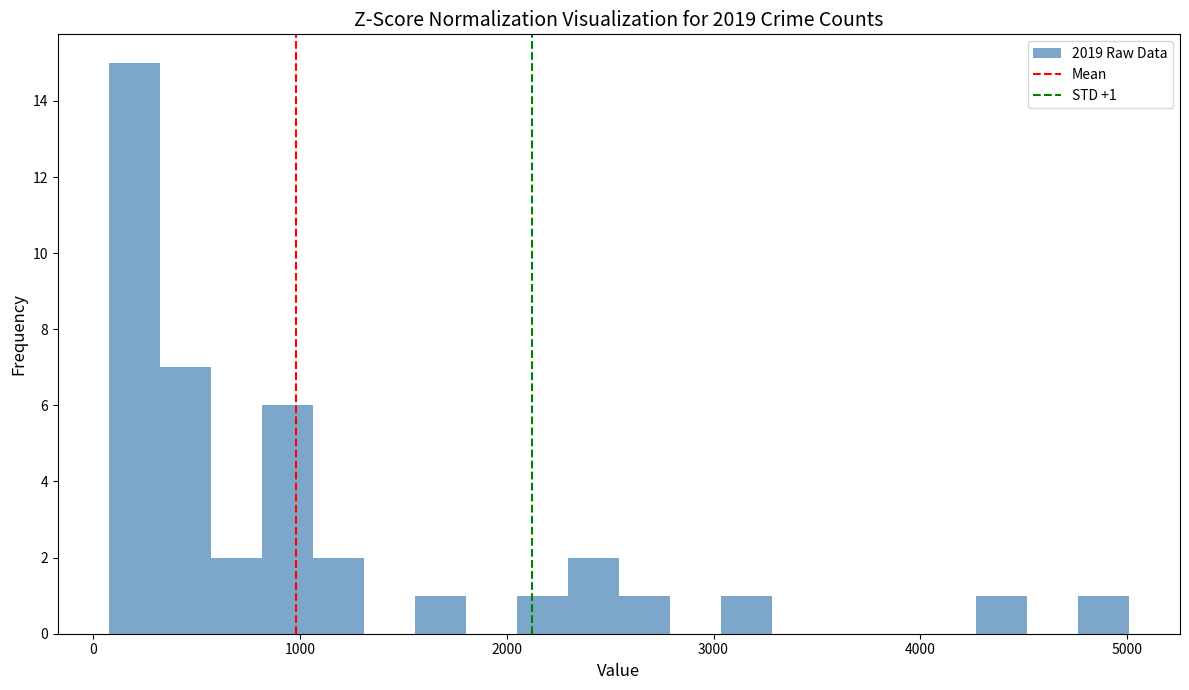

Read against the x-axis, roughly where is the centre of the tallest bar?

200